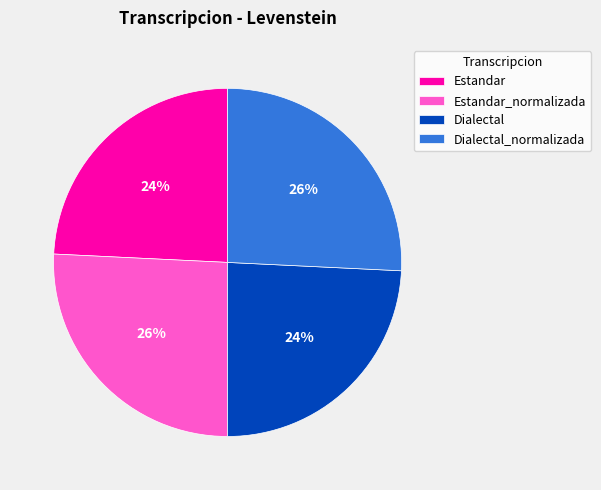

To the nearest percent, what is the difference between the largest and smallest slice percentages?

2%